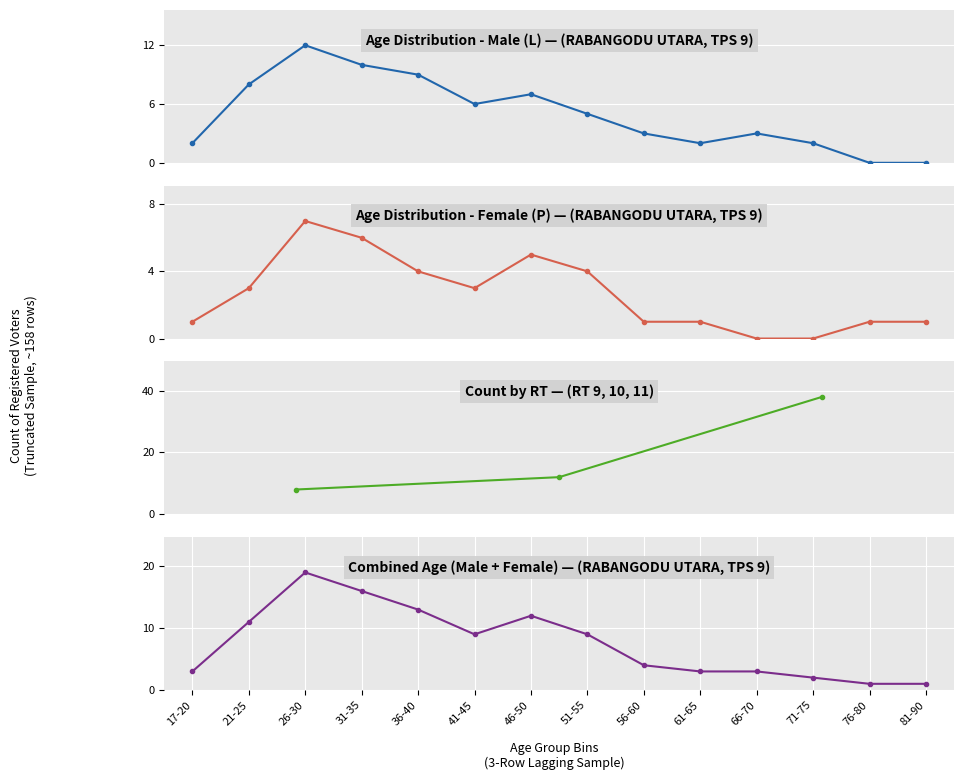

What is the label of the 8th point from the right?

46-50